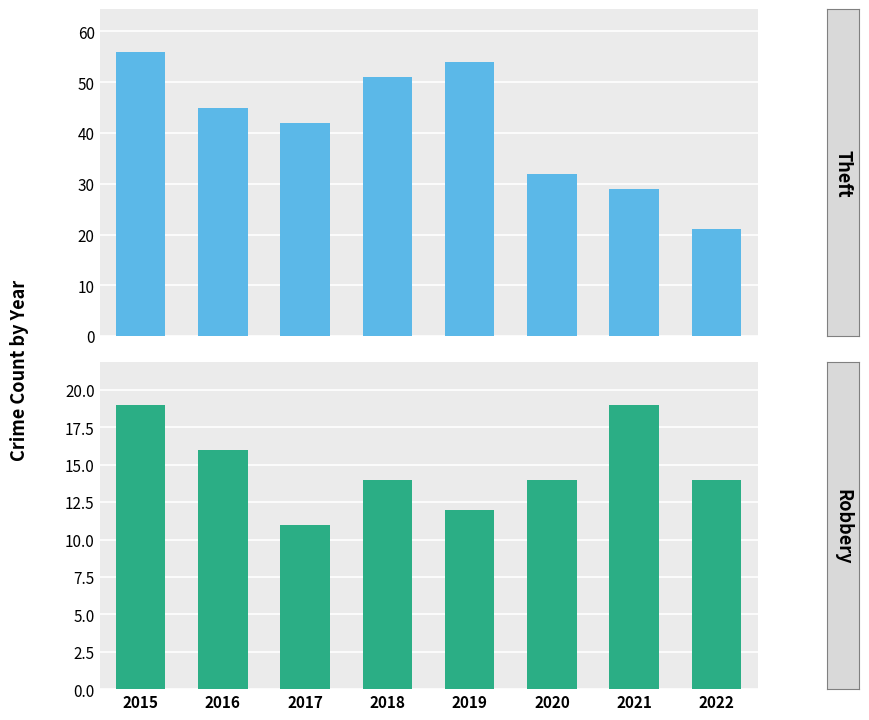

How many bars are there in total?

16